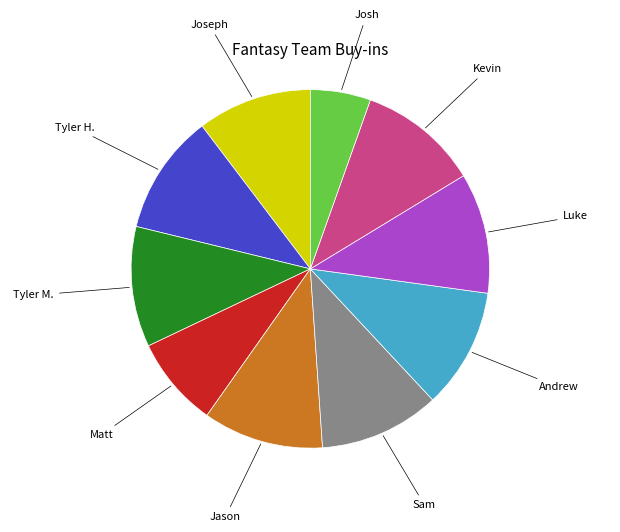

Count the number of slices in the pie.

10